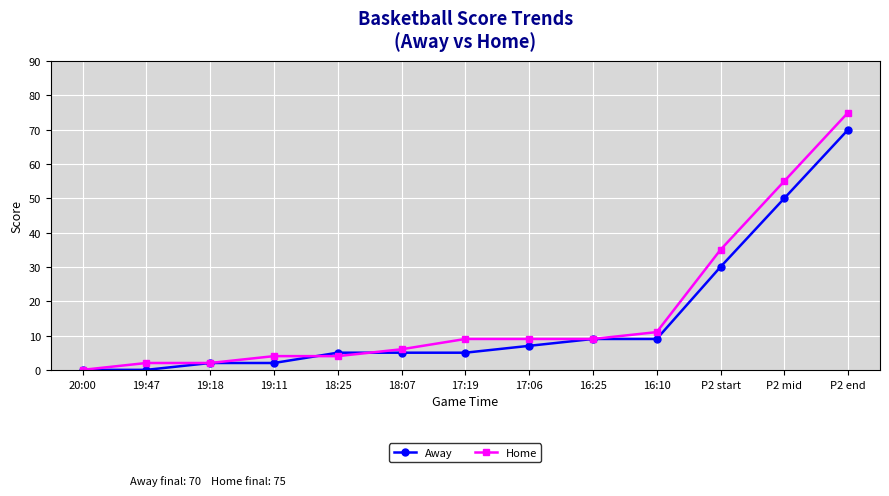

Reading left to right, transcribe all the data shown in this chart.

Away: 0	0	2	2	5	5	5	7	9	9	30	50	70
Home: 0	2	2	4	4	6	9	9	9	11	35	55	75